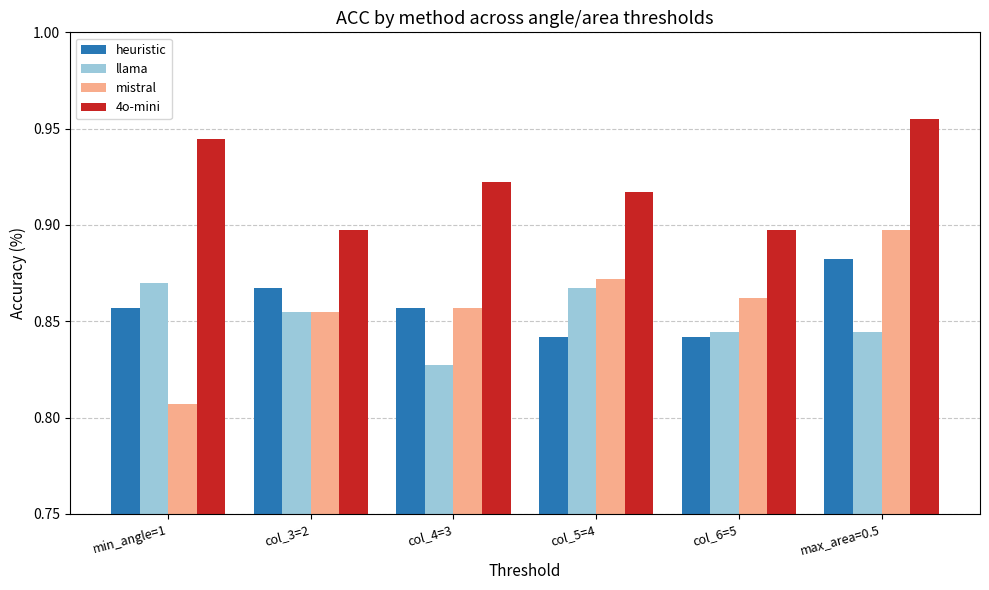

How many bars are there in each group?

4